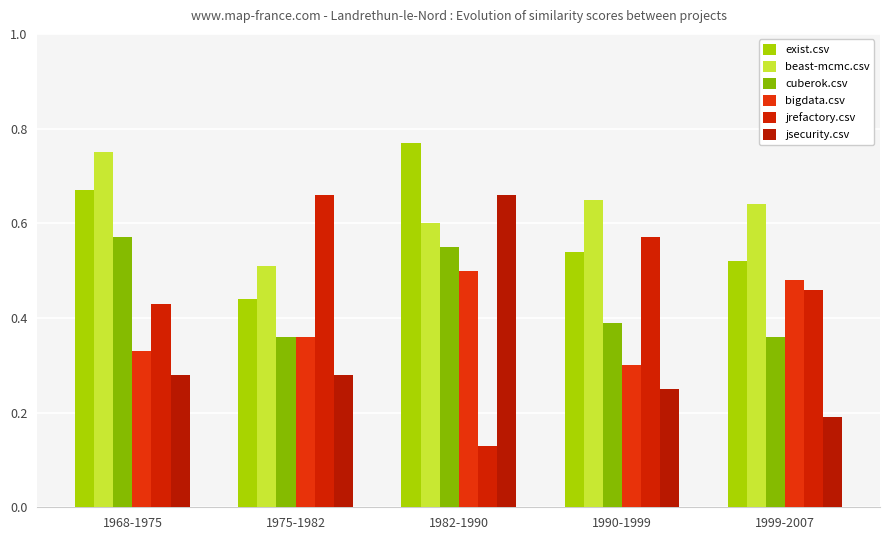

Reading right to left, what are all the values shown in this chart?

exist.csv: 1999-2007=0.5	1990-1999=0.5	1982-1990=0.8	1975-1982=0.4	1968-1975=0.7
beast-mcmc.csv: 1999-2007=0.6	1990-1999=0.7	1982-1990=0.6	1975-1982=0.5	1968-1975=0.8
cuberok.csv: 1999-2007=0.4	1990-1999=0.4	1982-1990=0.6	1975-1982=0.4	1968-1975=0.6
bigdata.csv: 1999-2007=0.5	1990-1999=0.3	1982-1990=0.5	1975-1982=0.4	1968-1975=0.3
jrefactory.csv: 1999-2007=0.5	1990-1999=0.6	1982-1990=0.1	1975-1982=0.7	1968-1975=0.4
jsecurity.csv: 1999-2007=0.2	1990-1999=0.2	1982-1990=0.7	1975-1982=0.3	1968-1975=0.3